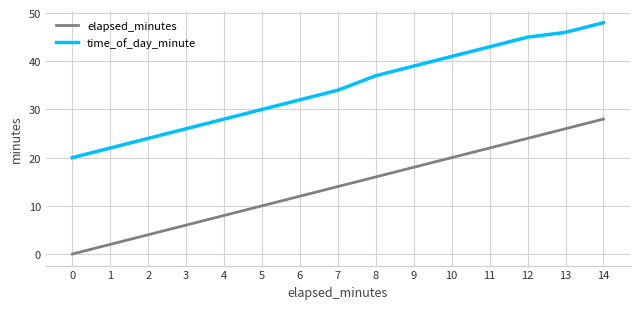

What is the spread (max minus min) of values at 7?

20